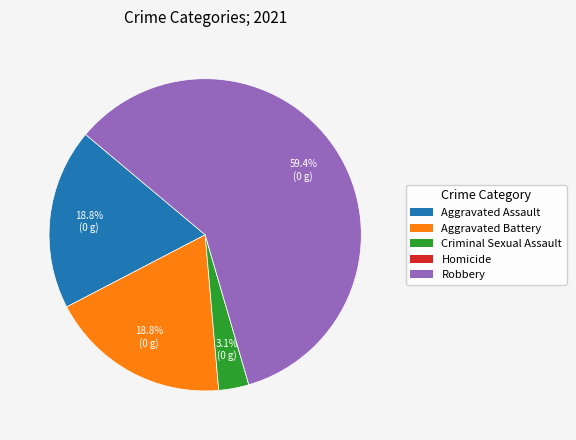

Is it true that Aggravated Battery is 31% of the pie?

False